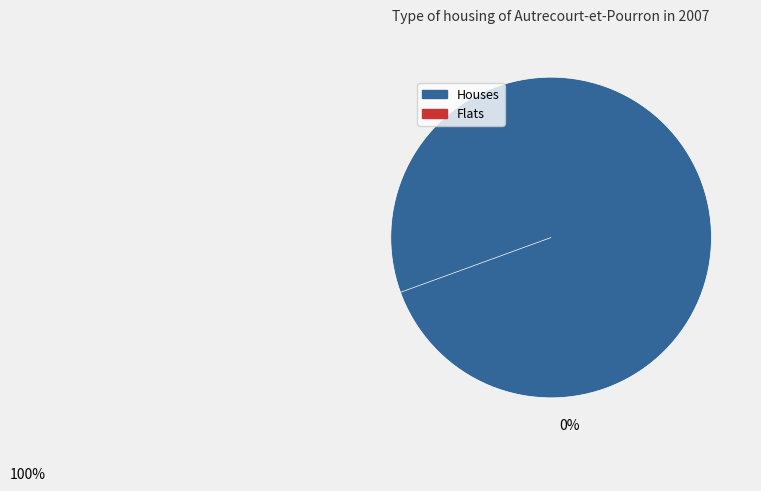

Count the number of slices in the pie.

2